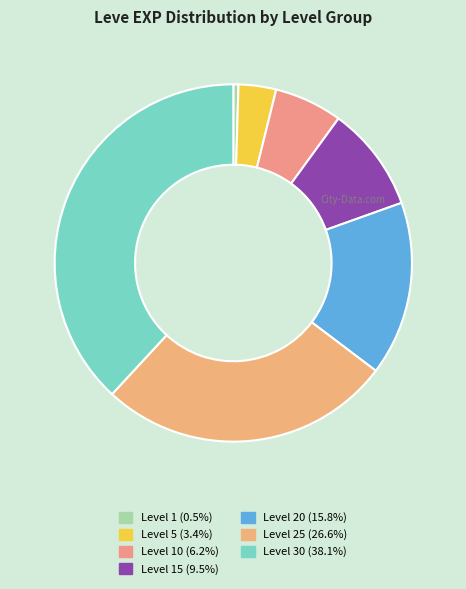

Rank the categories by value from highest to lowest.

Level 30, Level 25, Level 20, Level 15, Level 10, Level 5, Level 1